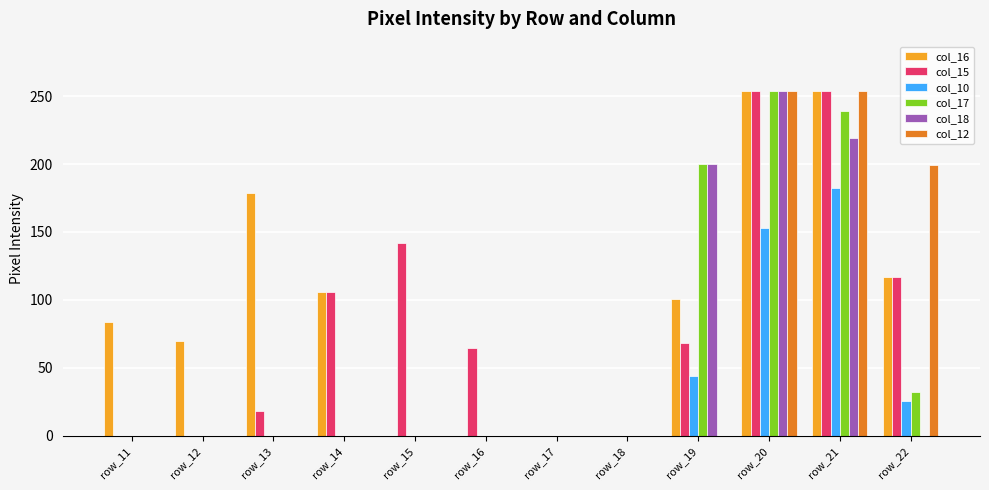

Which category has the highest value in the col_17 series?

row_20